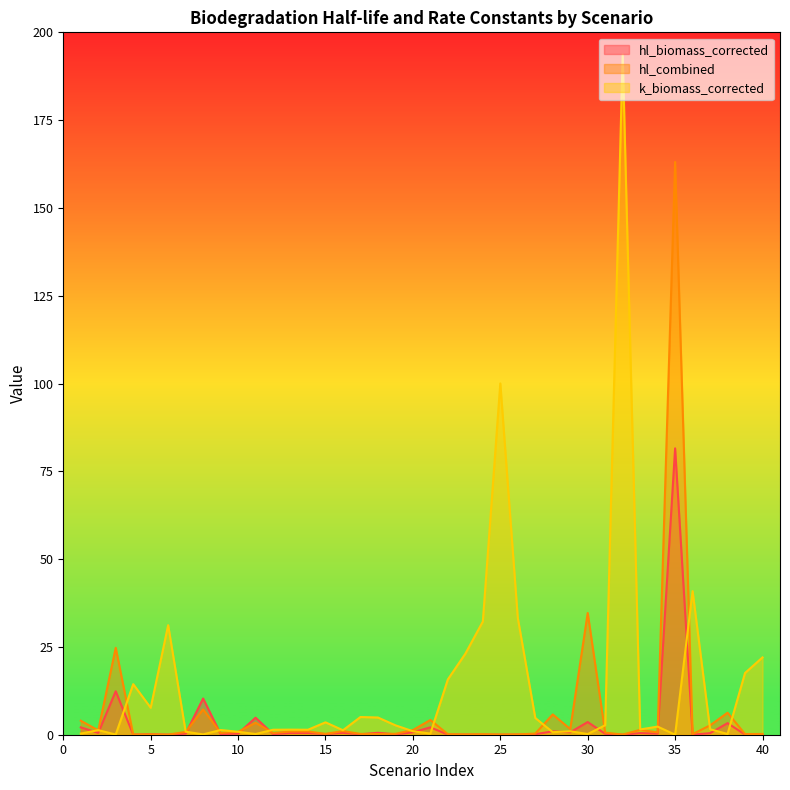

At how many categories does at least one series exceed 10?

15